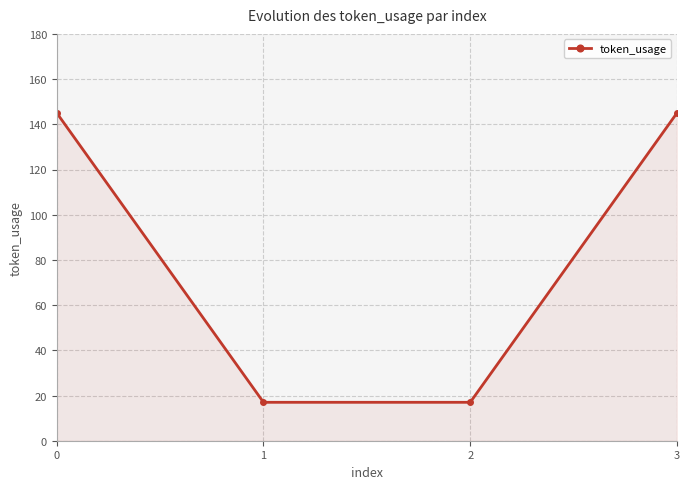

What is the approximate value at 0, to the nearest 50?

150